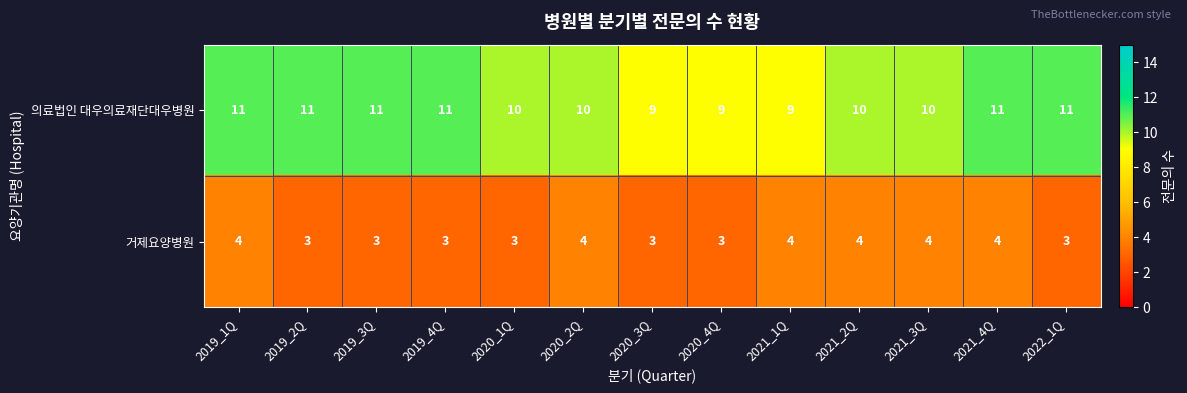

Count the 거제요양병원 values in the range 3 to 4.

13